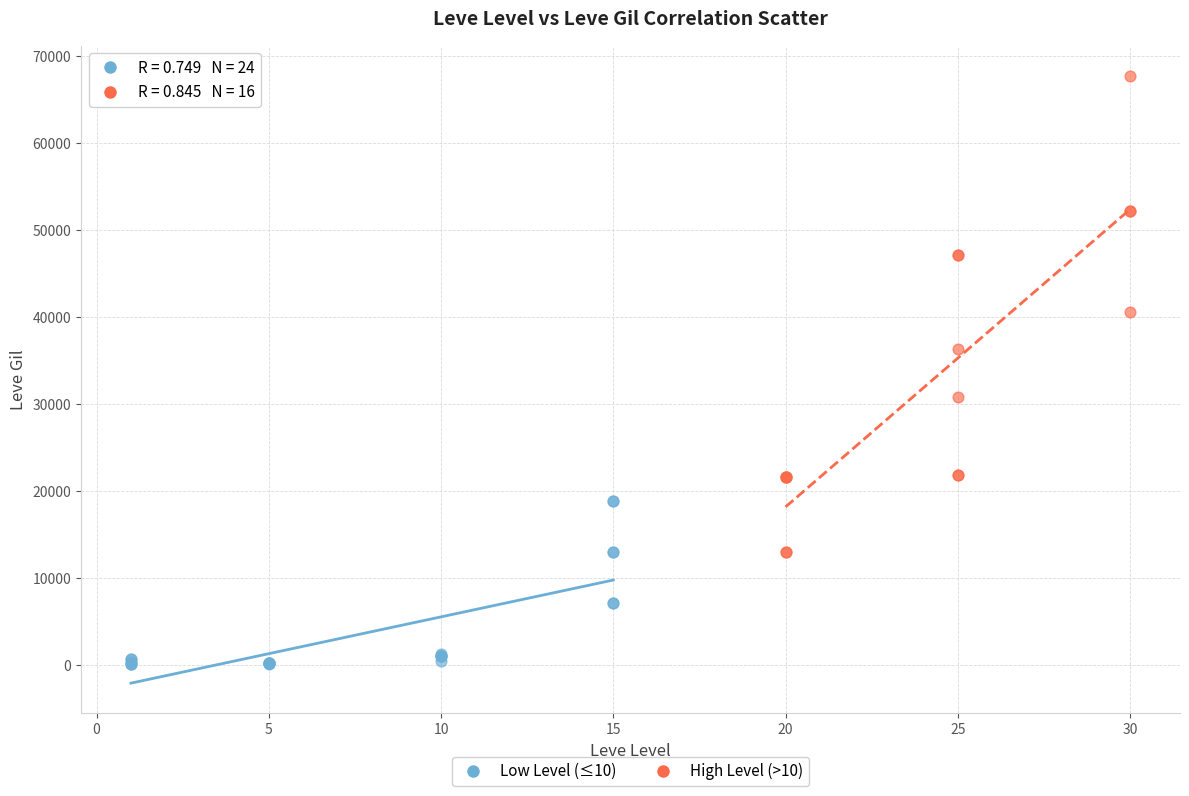

Which series contains the lowest Y value?

Low Level (≤10)